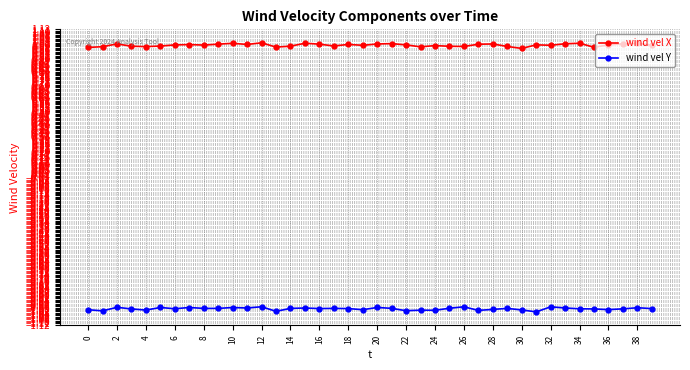

True or false: wind vel Y and wind vel X intersect in this chart.

False